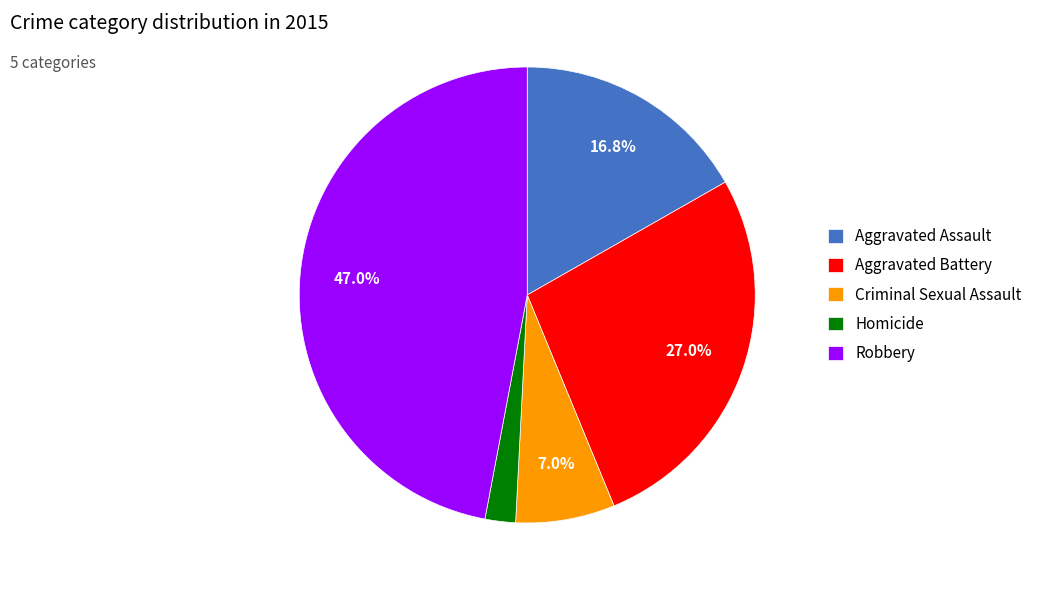

The Aggravated Battery slice represents 37% of the pie. True or false?

False